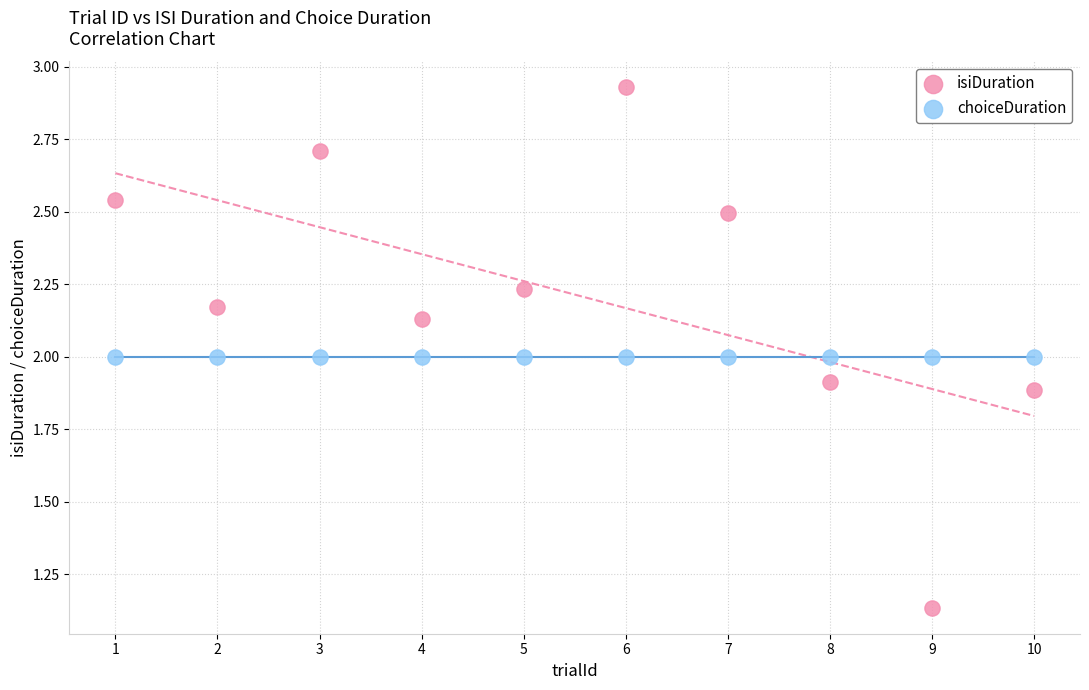

What are all the series names shown in the legend?

isiDuration, choiceDuration